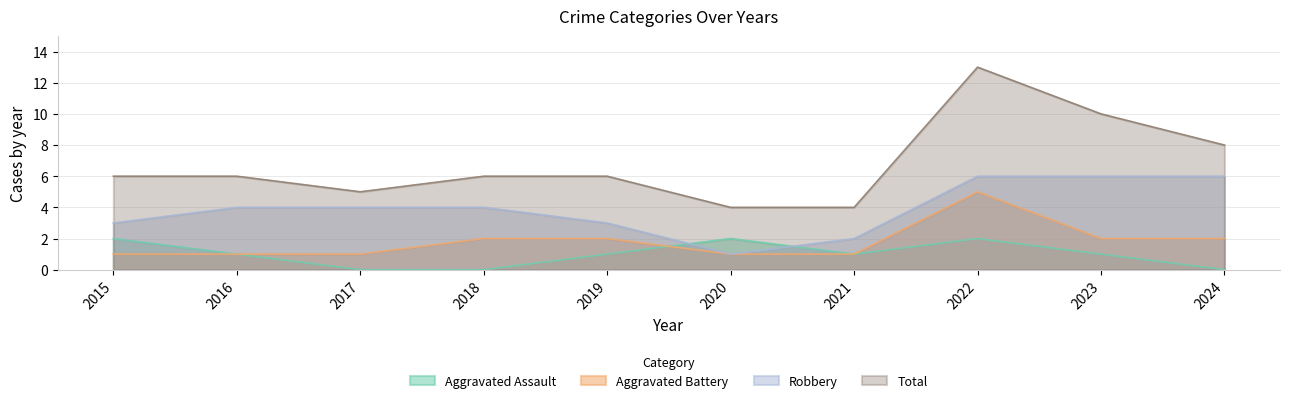

True or false: Aggravated Battery and Robbery intersect in this chart.

False